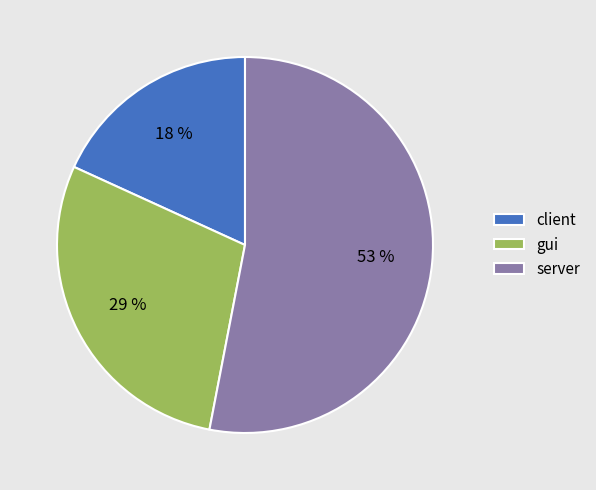

To the nearest percent, what portion does client represent?

18%